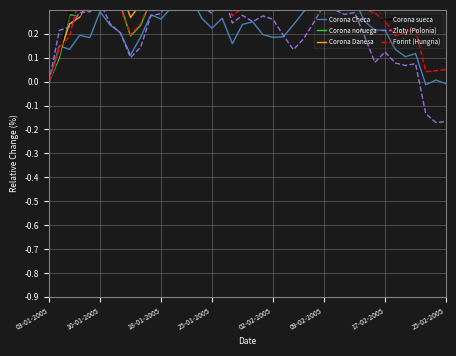

What is the highest value of the Corona sueca series?

0.8